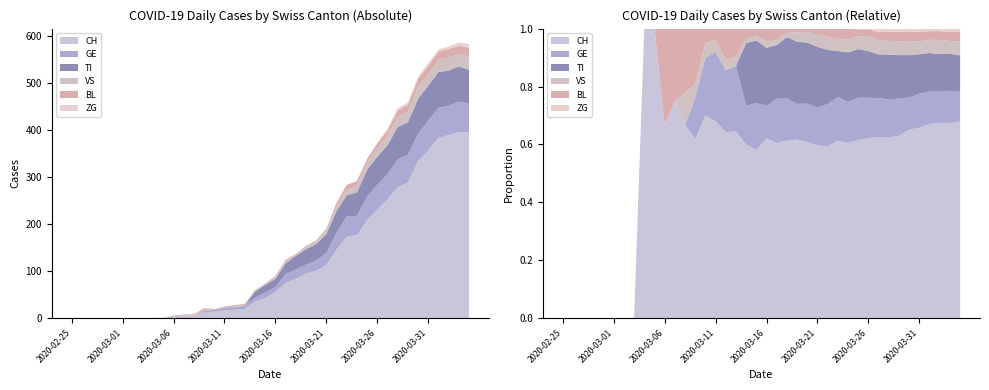

Reading left to right, list all the values displayed in this chart.

CH: 2020-02-25=0	2020-02-26=0	2020-02-27=0	2020-02-28=0	2020-02-29=0	2020-03-01=0	2020-03-02=0	2020-03-03=0	2020-03-04=1	2020-03-05=1	2020-03-06=4	2020-03-07=6	2020-03-08=6	2020-03-09=13	2020-03-10=14	2020-03-11=17	2020-03-12=18	2020-03-13=20	2020-03-14=36	2020-03-15=43	2020-03-16=56	2020-03-17=75	2020-03-18=84	2020-03-19=95	2020-03-20=101	2020-03-21=114	2020-03-22=146	2020-03-23=174	2020-03-24=177	2020-03-25=209	2020-03-26=232	2020-03-27=253	2020-03-28=279	2020-03-29=289	2020-03-30=335	2020-03-31=357	2020-04-01=384	2020-04-02=390	2020-04-03=396	2020-04-04=396
GE: 2020-02-25=0	2020-02-26=0	2020-02-27=0	2020-02-28=0	2020-02-29=0	2020-03-01=0	2020-03-02=0	2020-03-03=0	2020-03-04=0	2020-03-05=0	2020-03-06=0	2020-03-07=0	2020-03-08=0	2020-03-09=3	2020-03-10=4	2020-03-11=6	2020-03-12=6	2020-03-13=7	2020-03-14=8	2020-03-15=12	2020-03-16=10	2020-03-17=19	2020-03-18=20	2020-03-19=19	2020-03-20=22	2020-03-21=25	2020-03-22=36	2020-03-23=43	2020-03-24=41	2020-03-25=50	2020-03-26=52	2020-03-27=54	2020-03-28=59	2020-03-29=59	2020-03-30=57	2020-03-31=64	2020-04-01=64	2020-04-02=62	2020-04-03=65	2020-04-04=61
TI: 2020-02-25=0	2020-02-26=0	2020-02-27=0	2020-02-28=0	2020-02-29=0	2020-03-01=0	2020-03-02=0	2020-03-03=0	2020-03-04=0	2020-03-05=0	2020-03-06=0	2020-03-07=0	2020-03-08=0	2020-03-09=0	2020-03-10=0	2020-03-11=0	2020-03-12=0	2020-03-13=0	2020-03-14=13	2020-03-15=16	2020-03-16=18	2020-03-17=23	2020-03-18=29	2020-03-19=33	2020-03-20=35	2020-03-21=40	2020-03-22=46	2020-03-23=45	2020-03-24=50	2020-03-25=57	2020-03-26=60	2020-03-27=61	2020-03-28=69	2020-03-29=69	2020-03-30=75	2020-03-31=74	2020-04-01=76	2020-04-02=75	2020-04-03=75	2020-04-04=72
VS: 2020-02-25=0	2020-02-26=0	2020-02-27=0	2020-02-28=0	2020-02-29=0	2020-03-01=0	2020-03-02=0	2020-03-03=0	2020-03-04=0	2020-03-05=0	2020-03-06=0	2020-03-07=0	2020-03-08=1	2020-03-09=1	2020-03-10=1	2020-03-11=1	2020-03-12=1	2020-03-13=1	2020-03-14=1	2020-03-15=1	2020-03-16=2	2020-03-17=2	2020-03-18=2	2020-03-19=5	2020-03-20=6	2020-03-21=8	2020-03-22=11	2020-03-23=12	2020-03-24=13	2020-03-25=15	2020-03-26=19	2020-03-27=20	2020-03-28=21	2020-03-29=22	2020-03-30=25	2020-03-31=24	2020-04-01=26	2020-04-02=28	2020-04-03=26	2020-04-04=28
BL: 2020-02-25=0	2020-02-26=0	2020-02-27=0	2020-02-28=0	2020-02-29=0	2020-03-01=0	2020-03-02=0	2020-03-03=0	2020-03-04=0	2020-03-05=0	2020-03-06=2	2020-03-07=2	2020-03-08=2	2020-03-09=4	2020-03-10=1	2020-03-11=1	2020-03-12=3	2020-03-13=3	2020-03-14=2	2020-03-15=2	2020-03-16=4	2020-03-17=5	2020-03-18=2	2020-03-19=2	2020-03-20=2	2020-03-21=4	2020-03-22=7	2020-03-23=10	2020-03-24=11	2020-03-25=8	2020-03-26=9	2020-03-27=11	2020-03-28=14	2020-03-29=15	2020-03-30=17	2020-03-31=18	2020-04-01=17	2020-04-02=18	2020-04-03=18	2020-04-04=19
ZG: 2020-02-25=0	2020-02-26=0	2020-02-27=0	2020-02-28=0	2020-02-29=0	2020-03-01=0	2020-03-02=0	2020-03-03=0	2020-03-04=0	2020-03-05=0	2020-03-06=0	2020-03-07=0	2020-03-08=0	2020-03-09=0	2020-03-10=0	2020-03-11=0	2020-03-12=0	2020-03-13=0	2020-03-14=0	2020-03-15=0	2020-03-16=0	2020-03-17=0	2020-03-18=0	2020-03-19=0	2020-03-20=0	2020-03-21=0	2020-03-22=0	2020-03-23=0	2020-03-24=0	2020-03-25=1	2020-03-26=1	2020-03-27=5	2020-03-28=5	2020-03-29=5	2020-03-30=5	2020-03-31=6	2020-04-01=5	2020-04-02=5	2020-04-03=7	2020-04-04=7